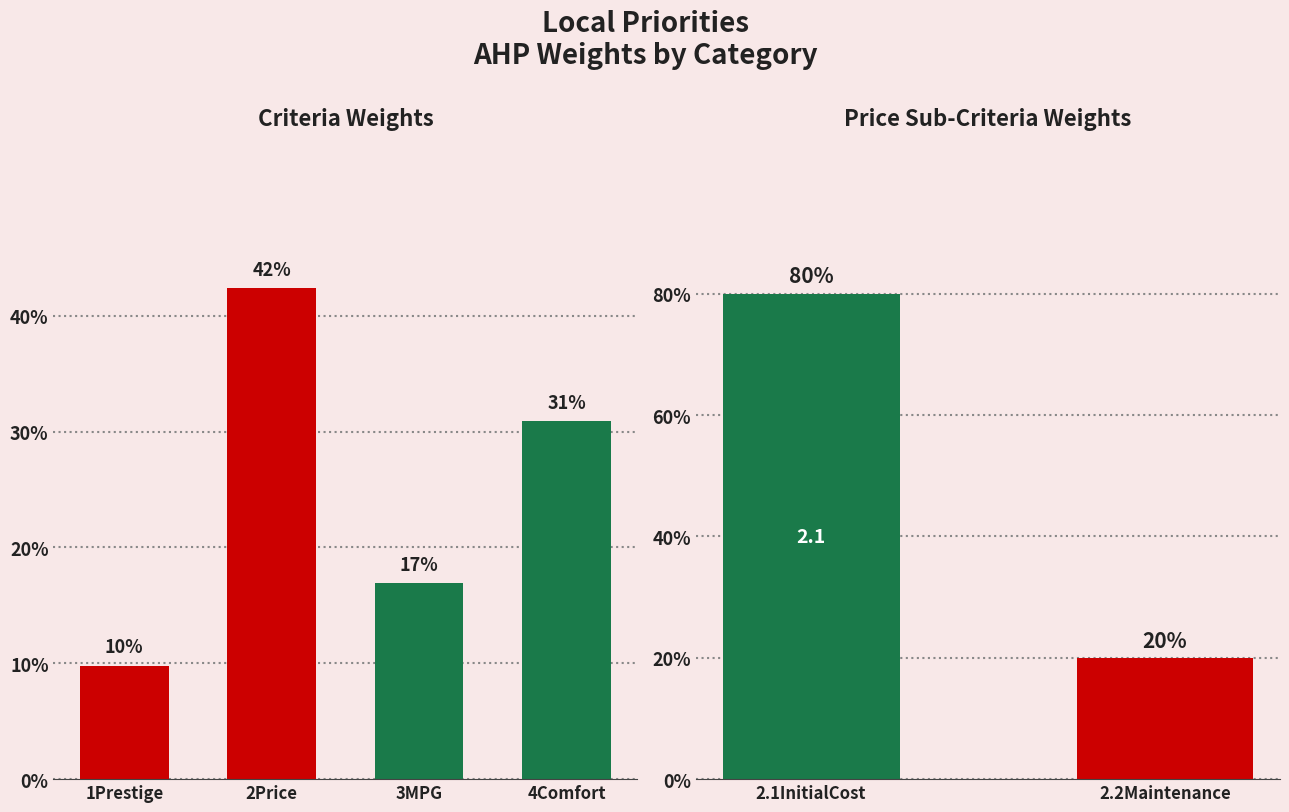

What is the minimum value shown in the chart?

0.1